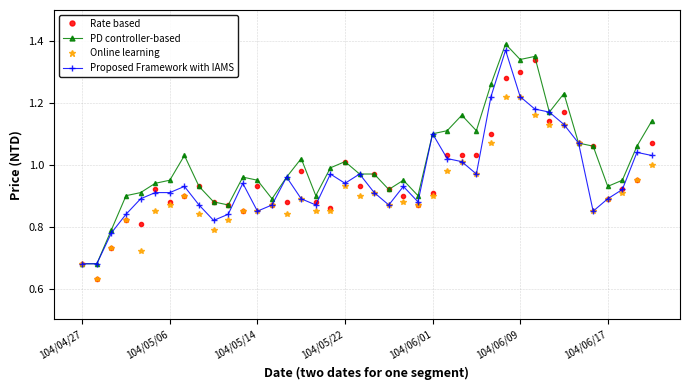

At how many categories does at least one series exceed 0?

40